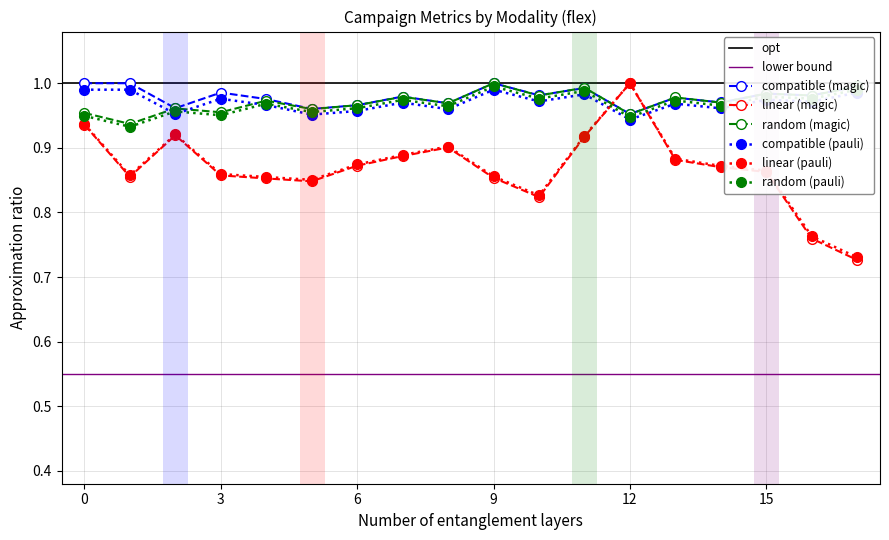

True or false: linear (magic) has more than 1 points higher than both neighbors.

True